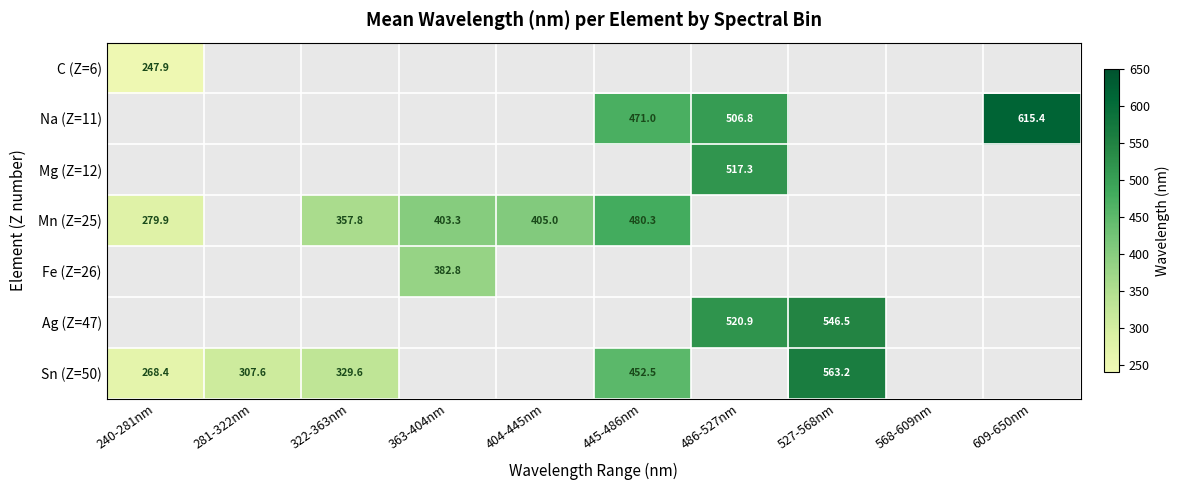

At how many categories does at least one series exceed 593?

1